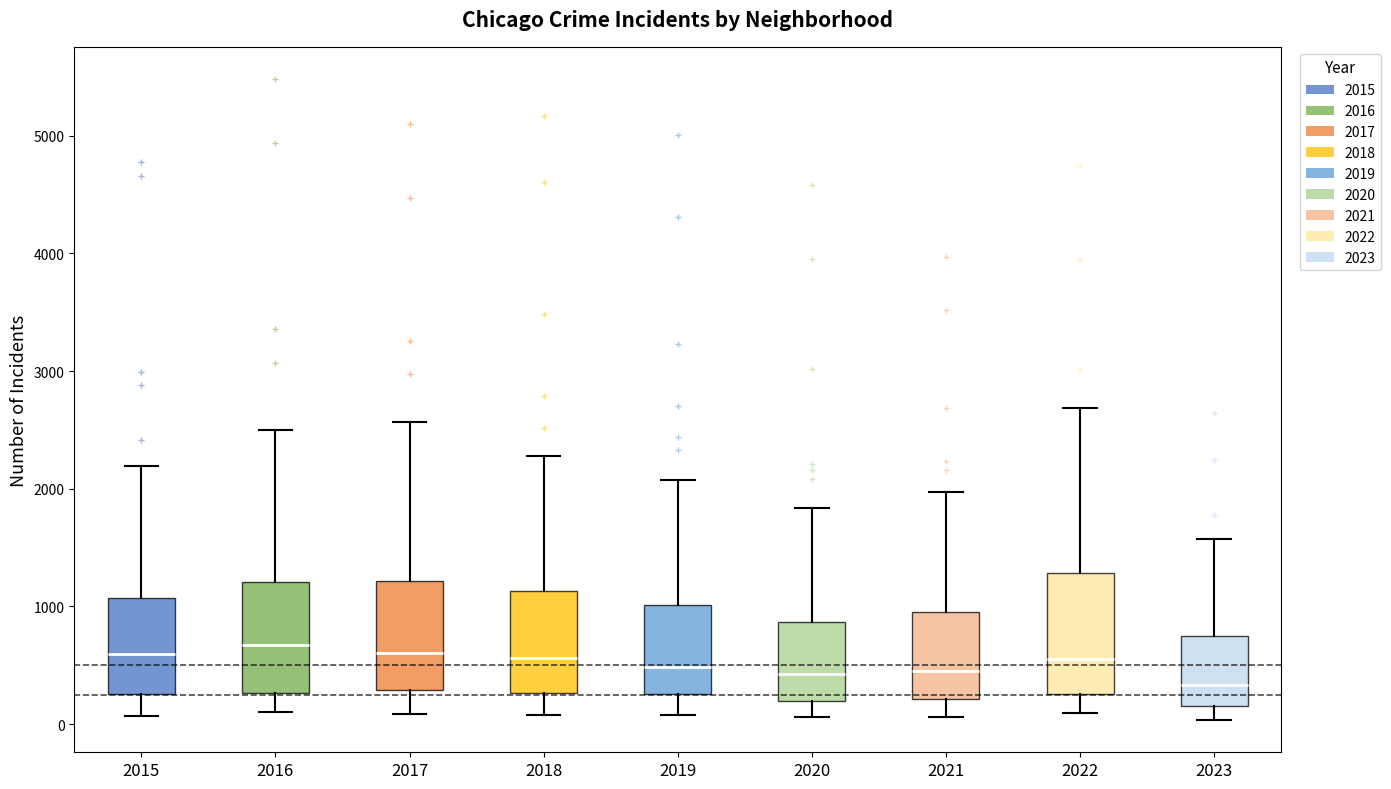

Where is the upper edge of the box at x = 2023 on the y-axis? The values are not printed on the chart, so give them approximately, as read against the axis.

700